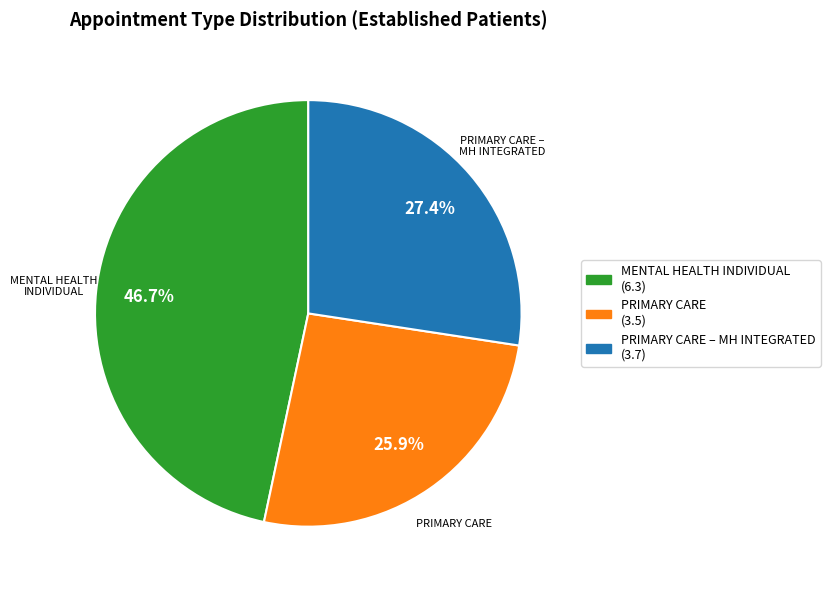

Is there any slice that represents more than half of the pie?

No